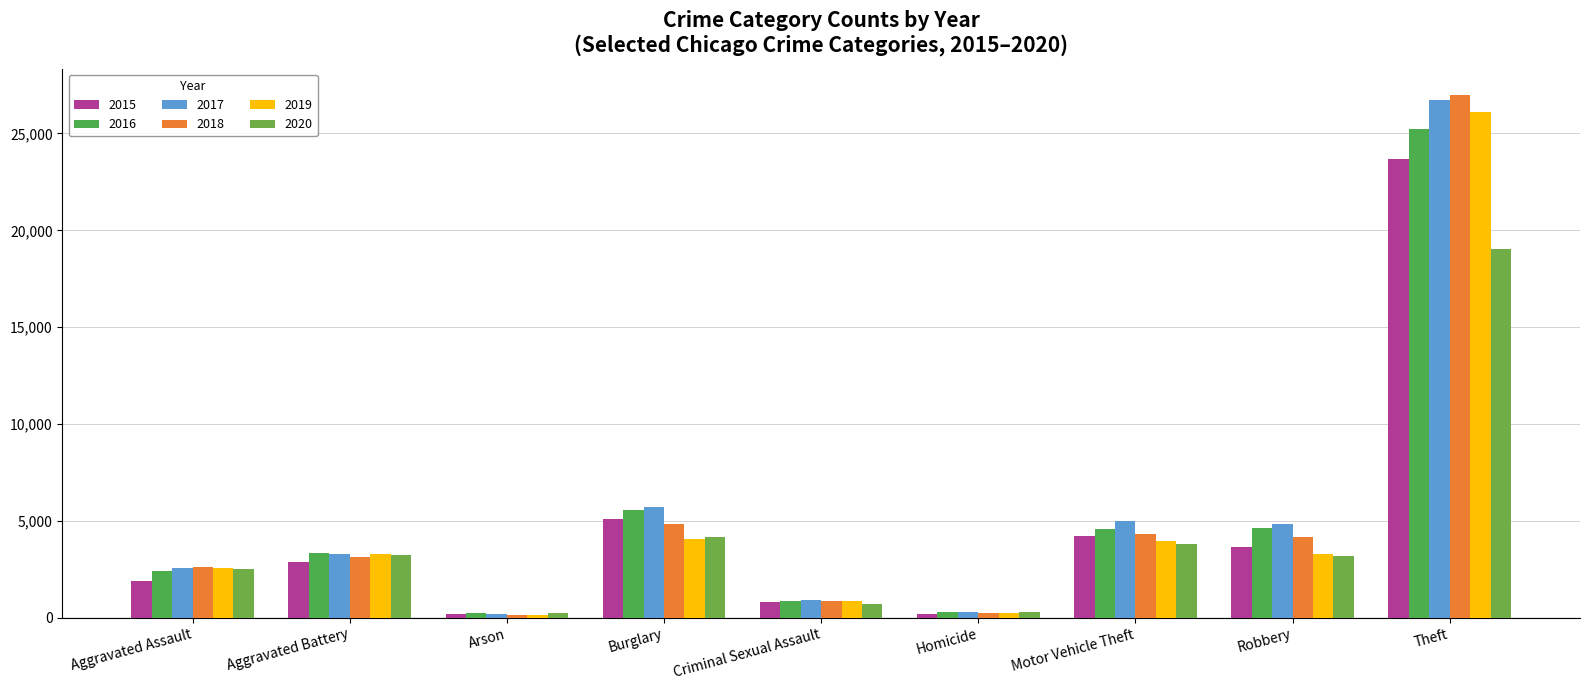

How many values in the 2015 series are below 2891?

4